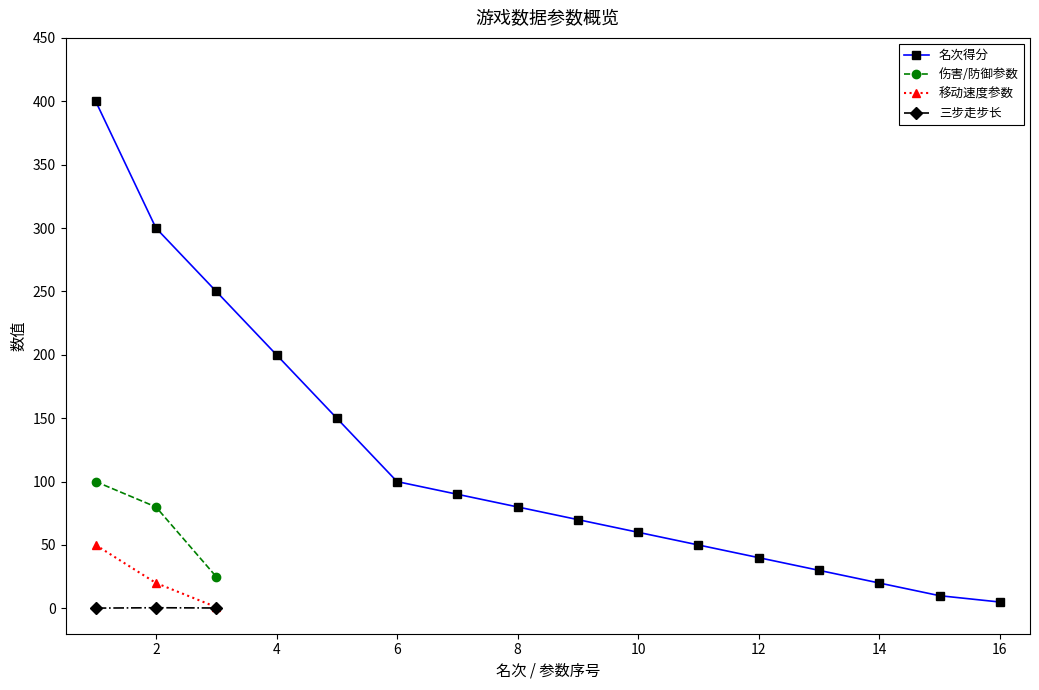

The 得分(名次1-8) series shows 171 at 得分6. True or false?

False